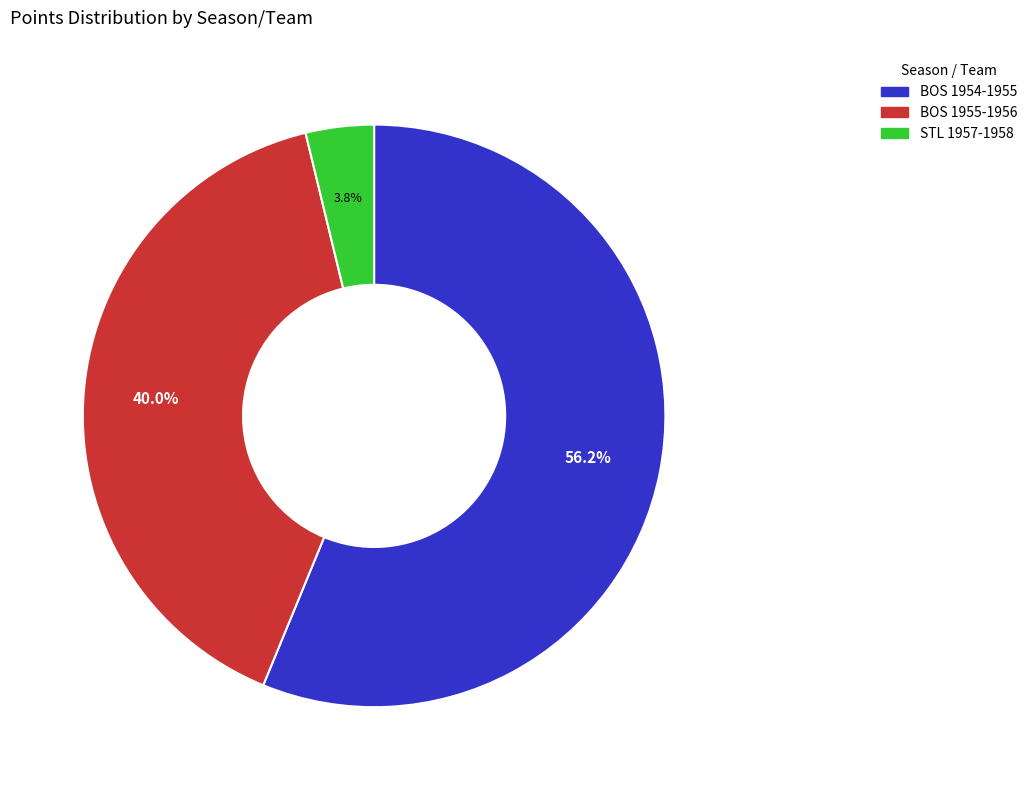

The BOS 1954-1955 slice represents 44% of the pie. True or false?

False